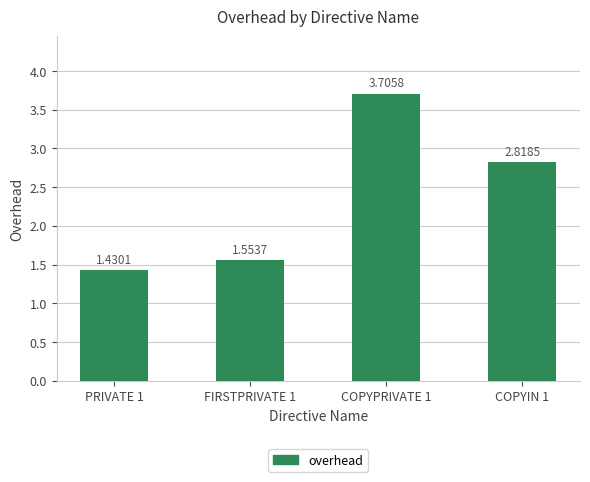

Rank the categories by value from lowest to highest.

PRIVATE 1, FIRSTPRIVATE 1, COPYIN 1, COPYPRIVATE 1